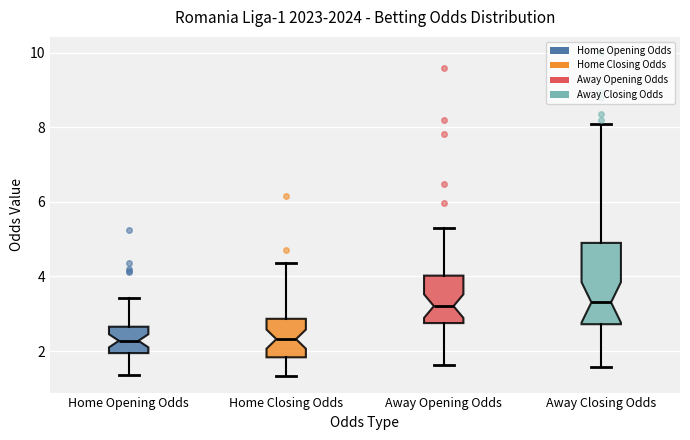

Which box is the tallest, from its lower edge to its upper edge?

Away Closing Odds